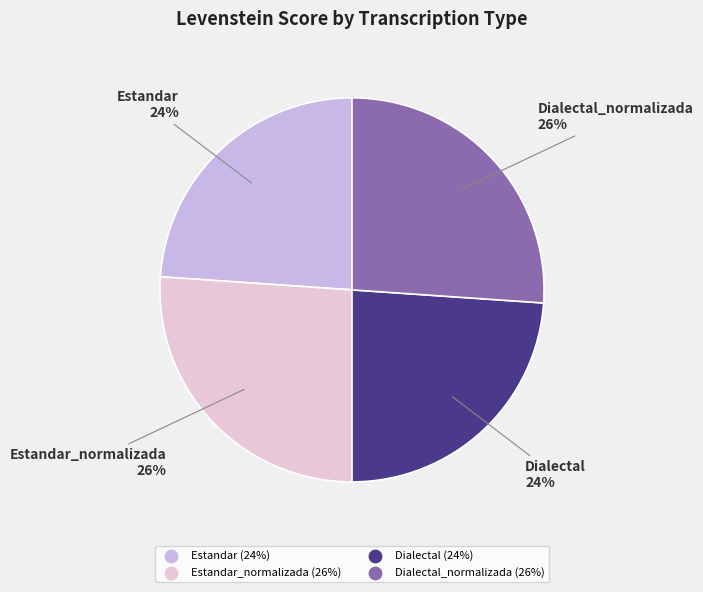

Is there any slice that represents more than half of the pie?

No